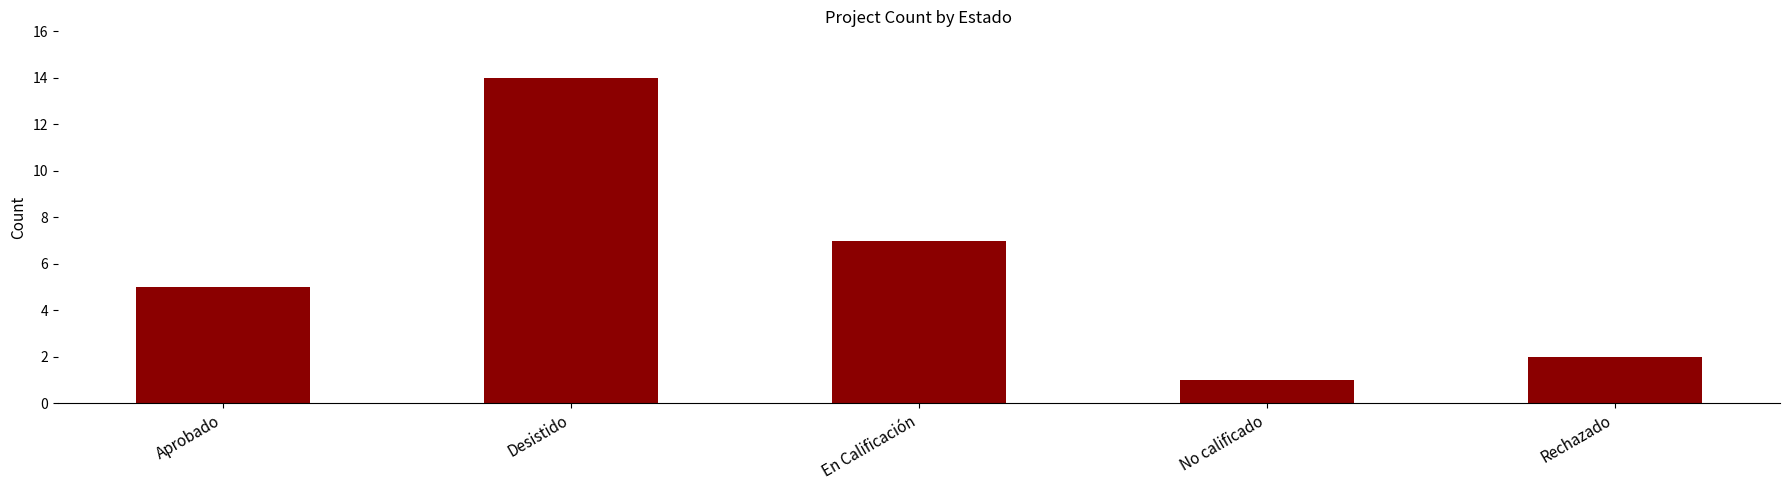

At which label is the value closest to 7?

En Calificación